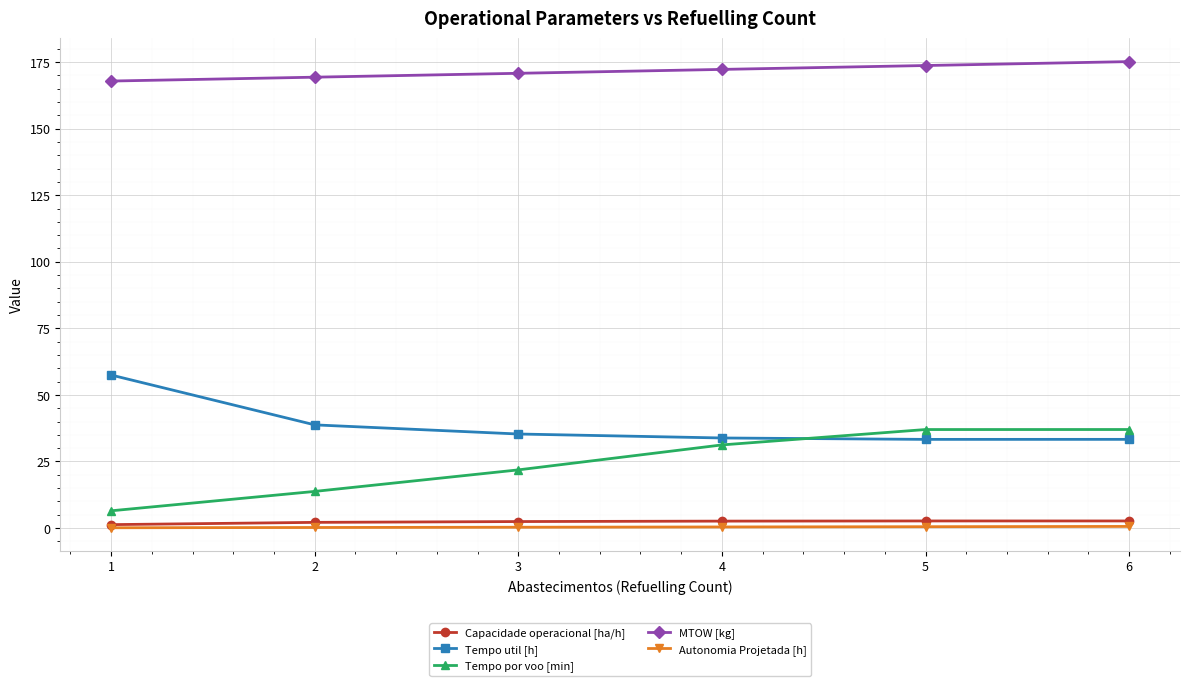

Count the number of categories in the chart.

6